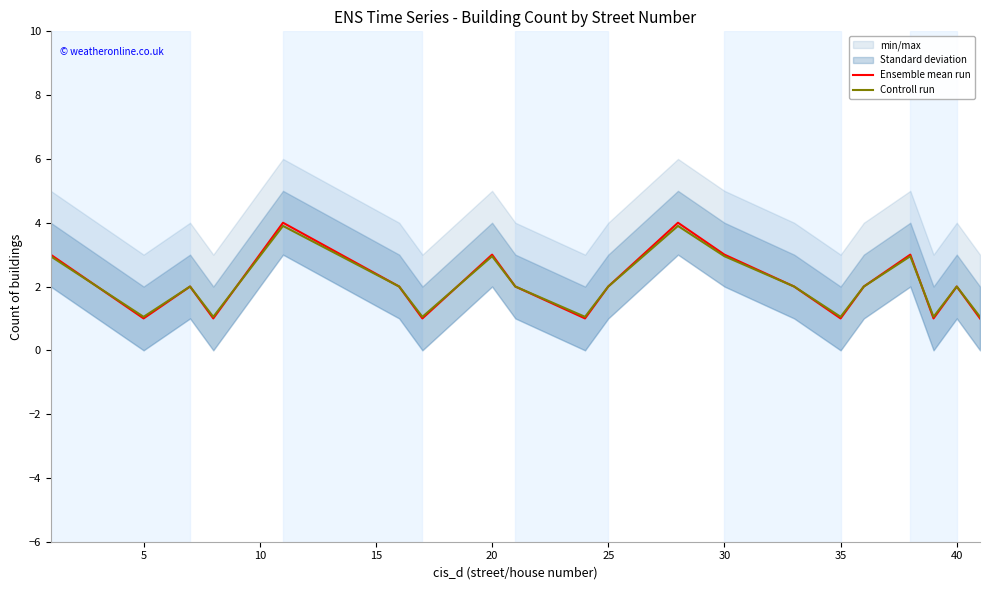

Is it true that Ensemble mean run equals 0.4 at 35?

False